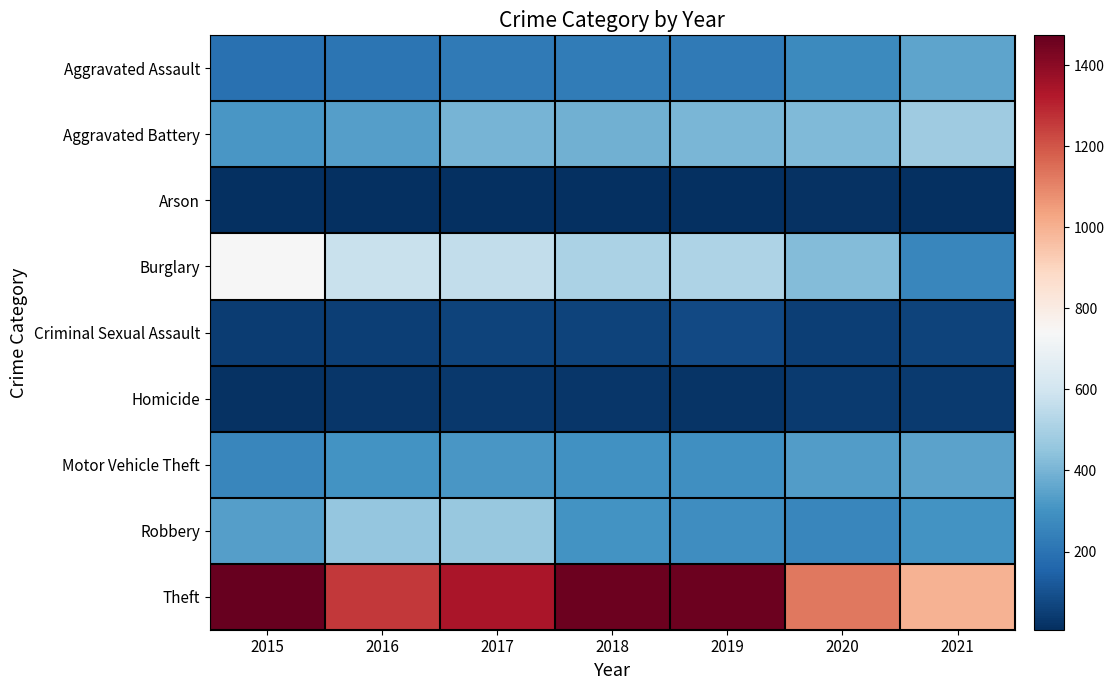

Between 2019 and 2021, which is larger?

2021